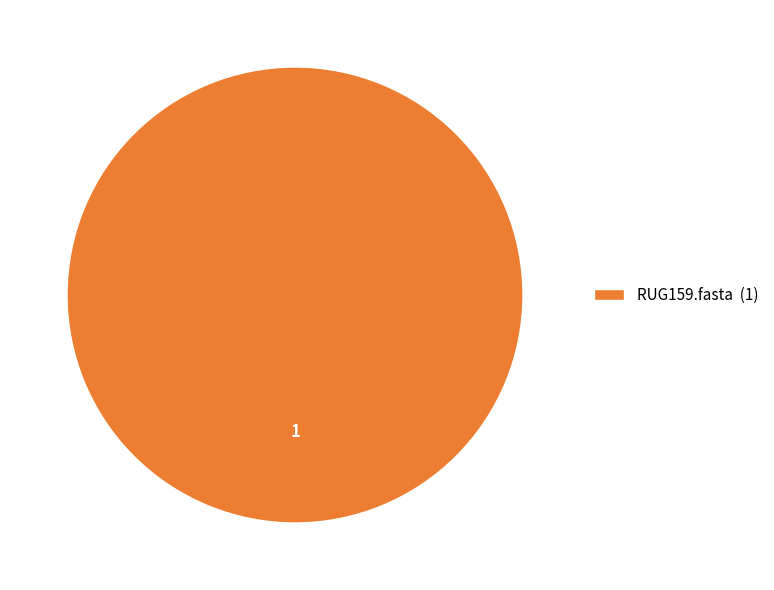

True or false: RUG159.fasta (1) accounts for 92% of the total.

False